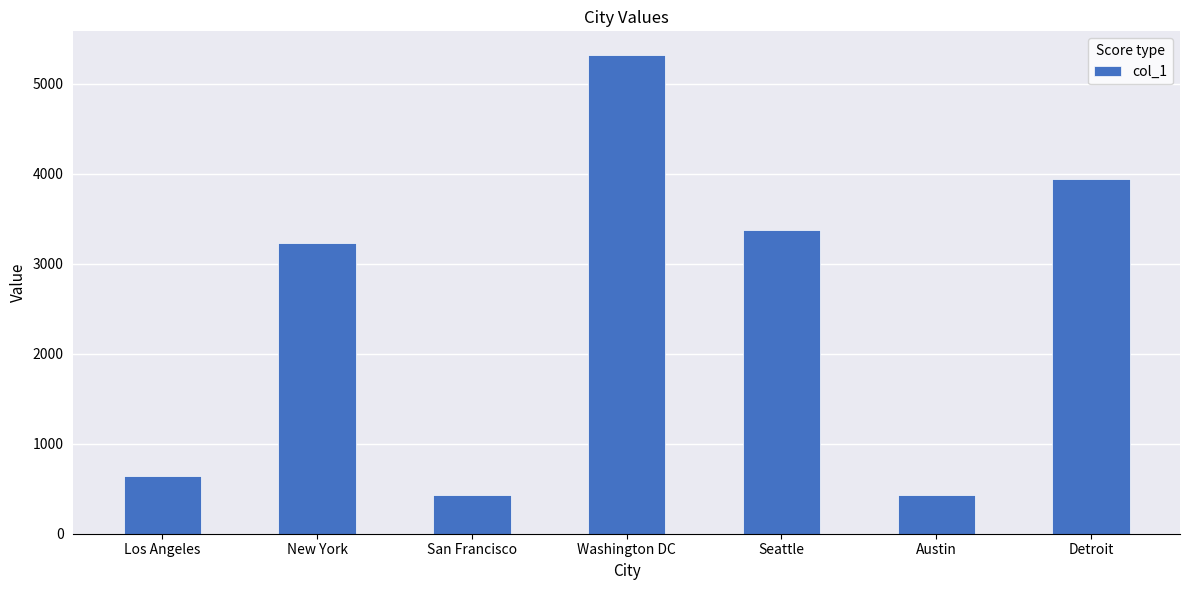

What is the approximate value at San Francisco?

435